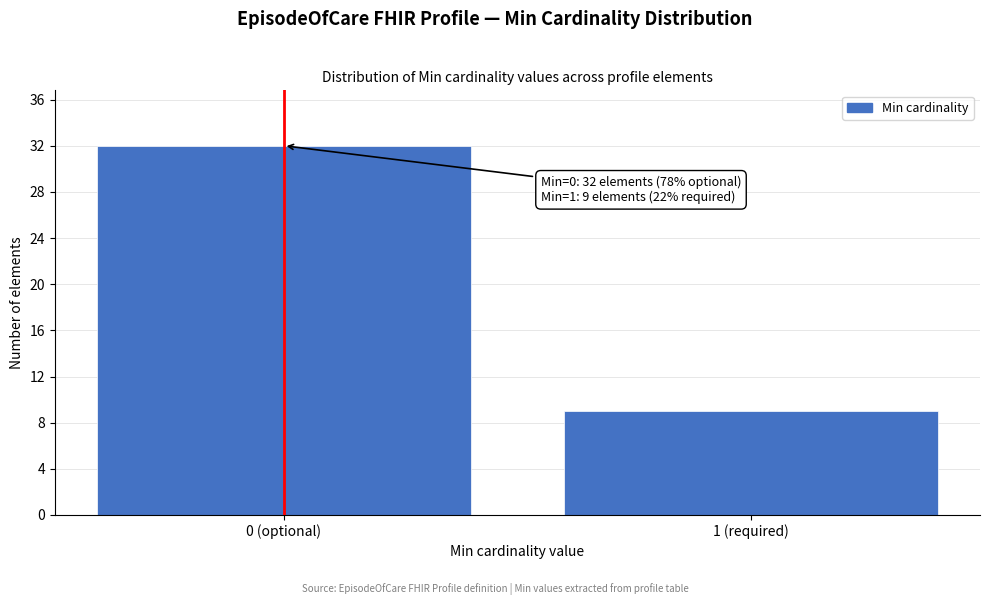

Reading left to right, transcribe all the data shown in this chart.

0 (optional)=32	1 (required)=9